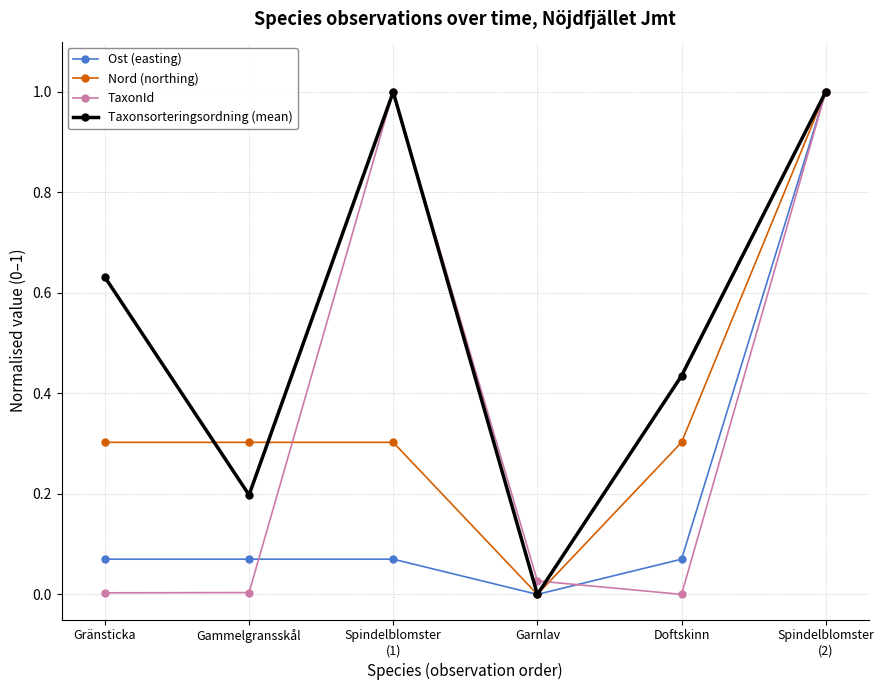

Does the chart display data point markers on the line(s)?

Yes